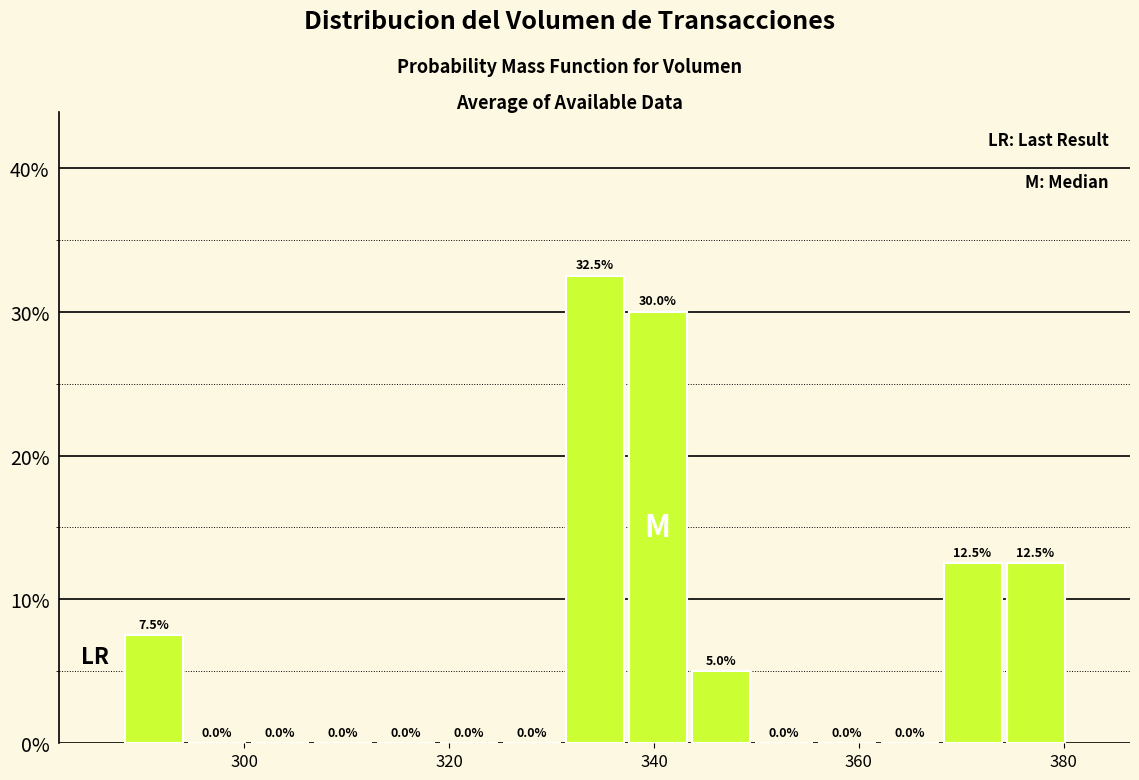

Around what value on the x-axis is the tallest bar? Give the approximate position of its centre, as read against the axis.

334